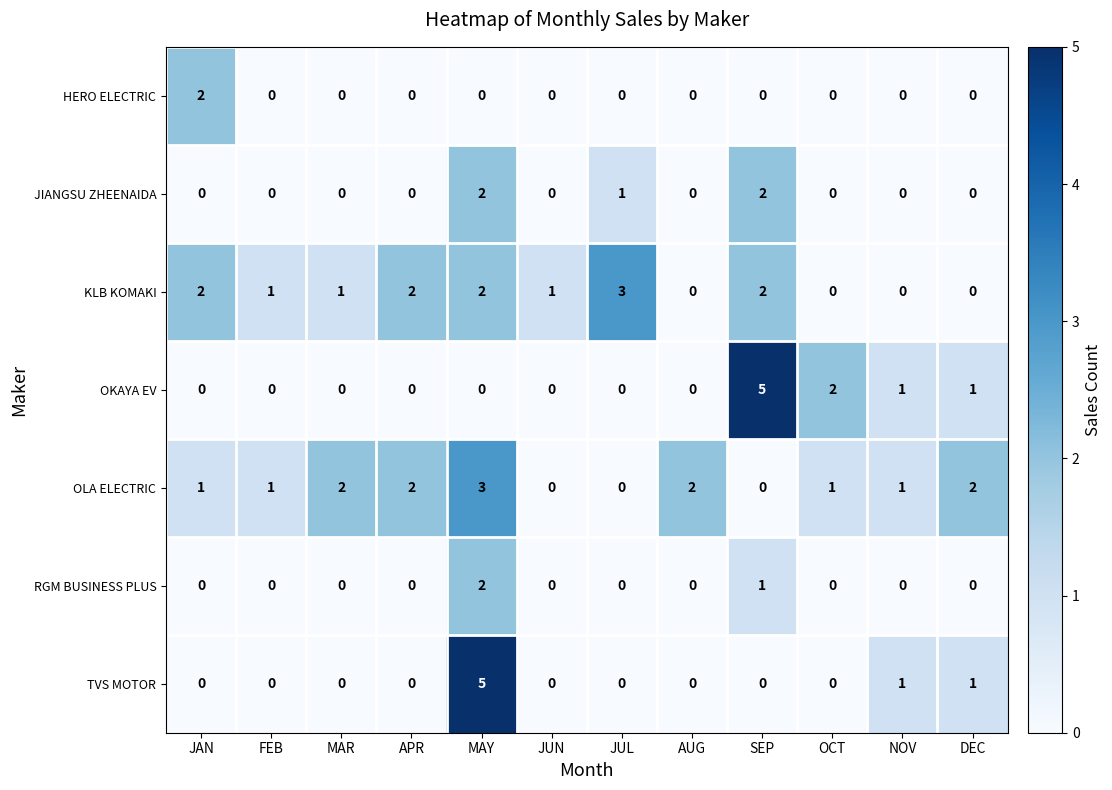

Between JAN and FEB, which series saw the biggest shift?

HERO ELECTRIC